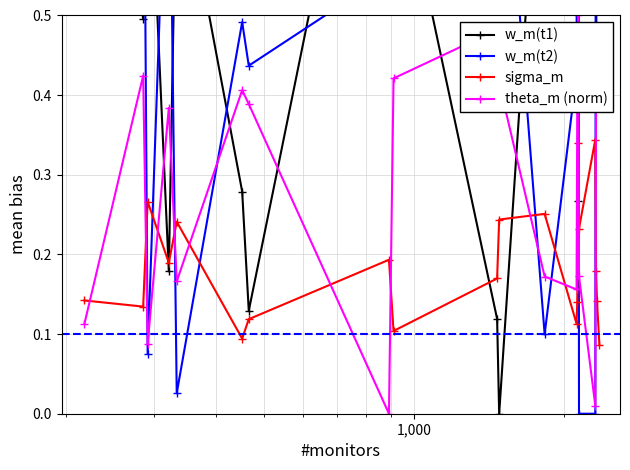

Reading right to left, extract all data points from this chart.

w_m(t1): 0.7	0.7	0.4	1.0	0.7	0.3	0.6	0.7	0.9	0.0	0.1	0.7	1.0	0.1	0.3	0.7	0.2	0.8	0.5	1.0
w_m(t2): 0.9	1.0	1.0	0.0	0.0	1.0	1.0	0.4	0.1	0.8	0.6	1.0	0.6	0.4	0.5	0.0	0.8	0.1	0.9	0.6
sigma_m: 0.1	0.1	0.2	0.3	0.2	0.3	0.1	0.1	0.3	0.2	0.2	0.1	0.2	0.1	0.1	0.2	0.2	0.3	0.1	0.1
theta_m (norm): 0.4	0.4	0.4	0.0	0.2	0.5	0.4	0.2	0.2	0.4	0.5	0.4	0.0	0.4	0.4	0.2	0.4	0.1	0.4	0.1